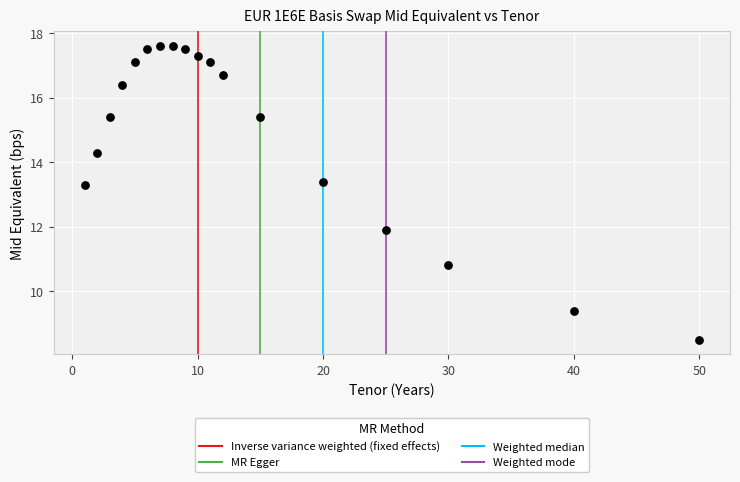

What is the range of X values (max minus min)?

49.0